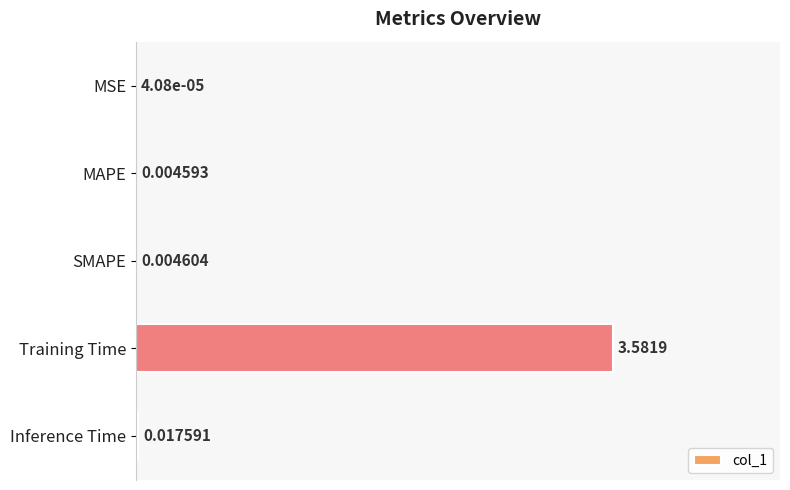

Where is the data nearest to the value 0?

MSE